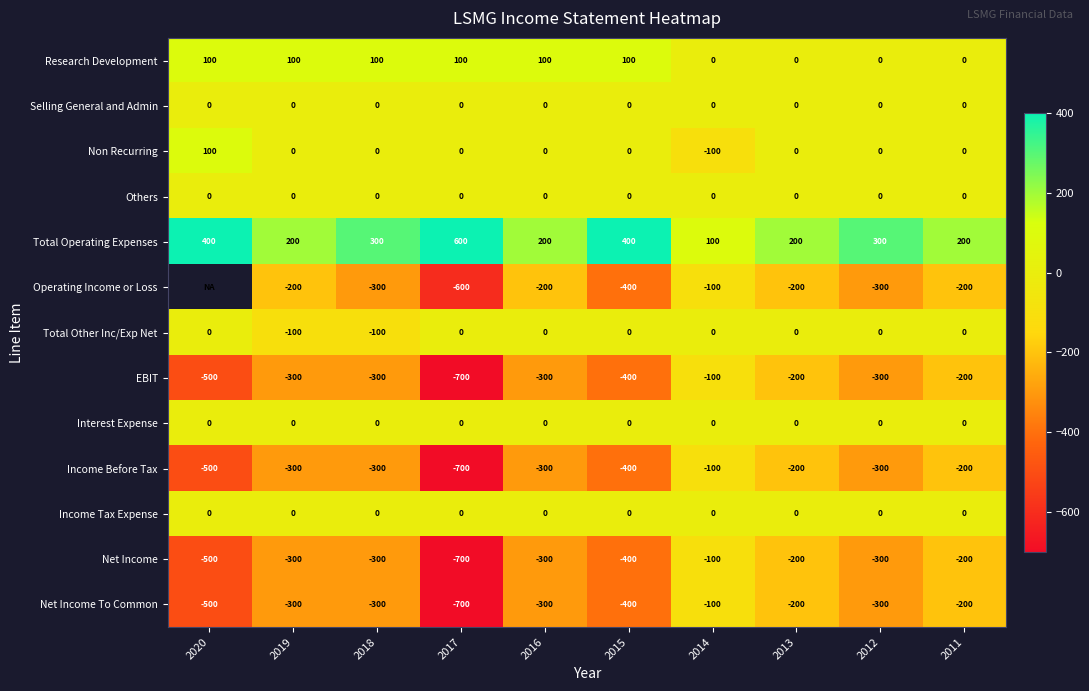

Is it true that Research Development equals 149.6 at 2018?

False